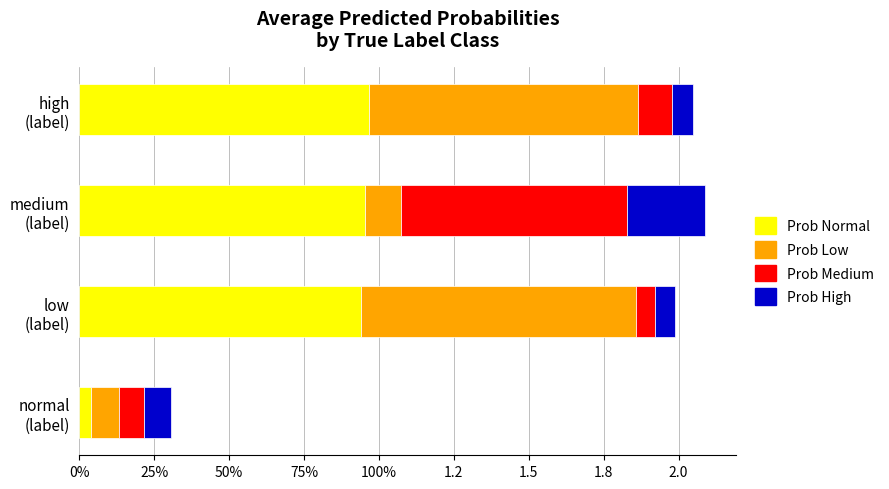

What is the average value of the Prob Normal series?

0.7